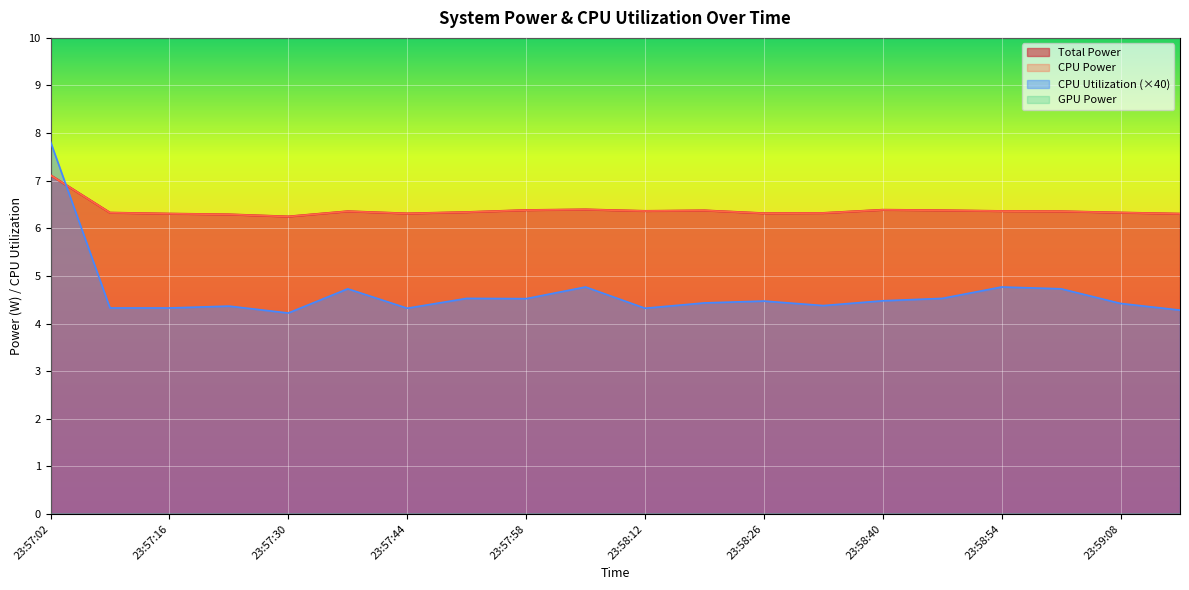

Is the value of CPU Power at 23:57:23 greater than the value of Total Power at 23:58:47?

No